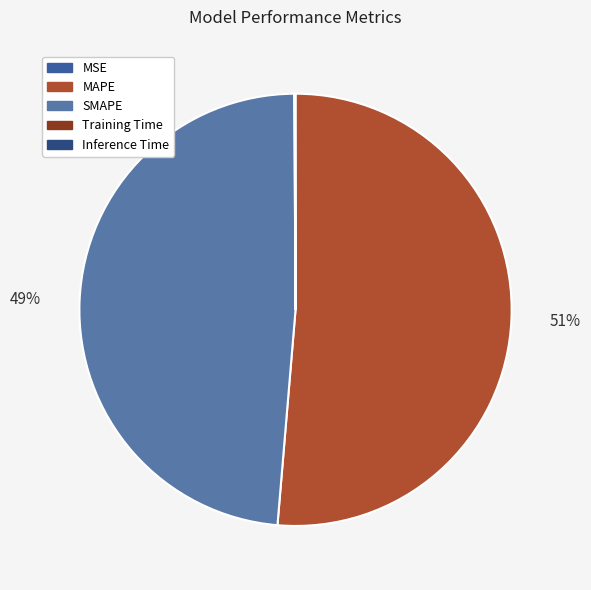

To the nearest percent, what is the average slice percentage?

20%